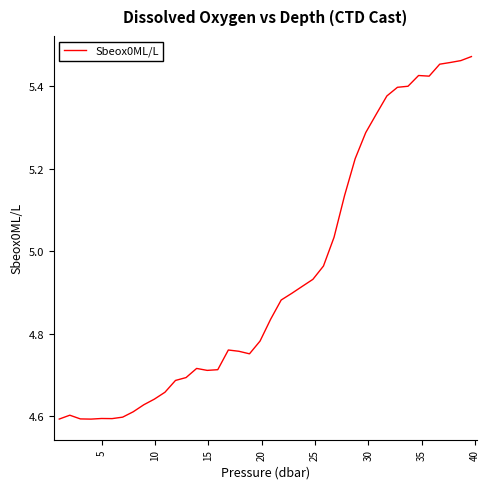

What is the value of the 4th point from the left?

4.6